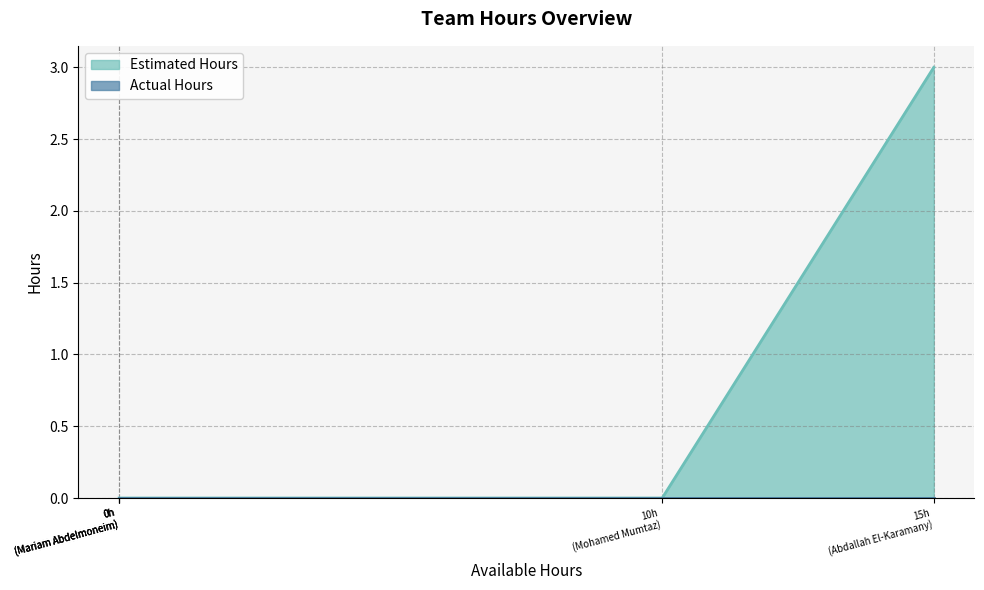

True or false: Actual Hours and Estimated Hours intersect in this chart.

False